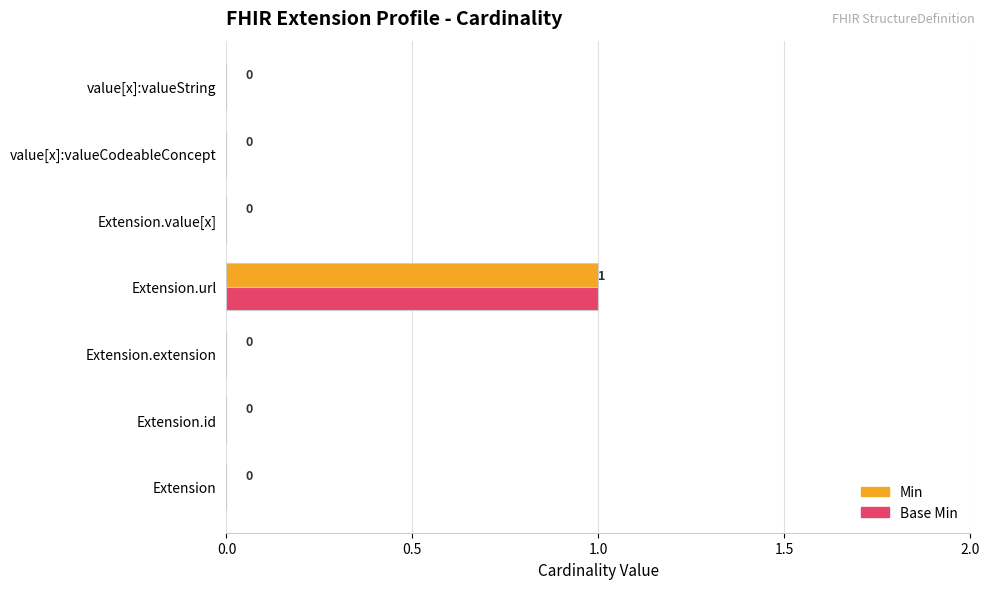

Is it true that Base Min equals 0 at Extension.value[x]?

True